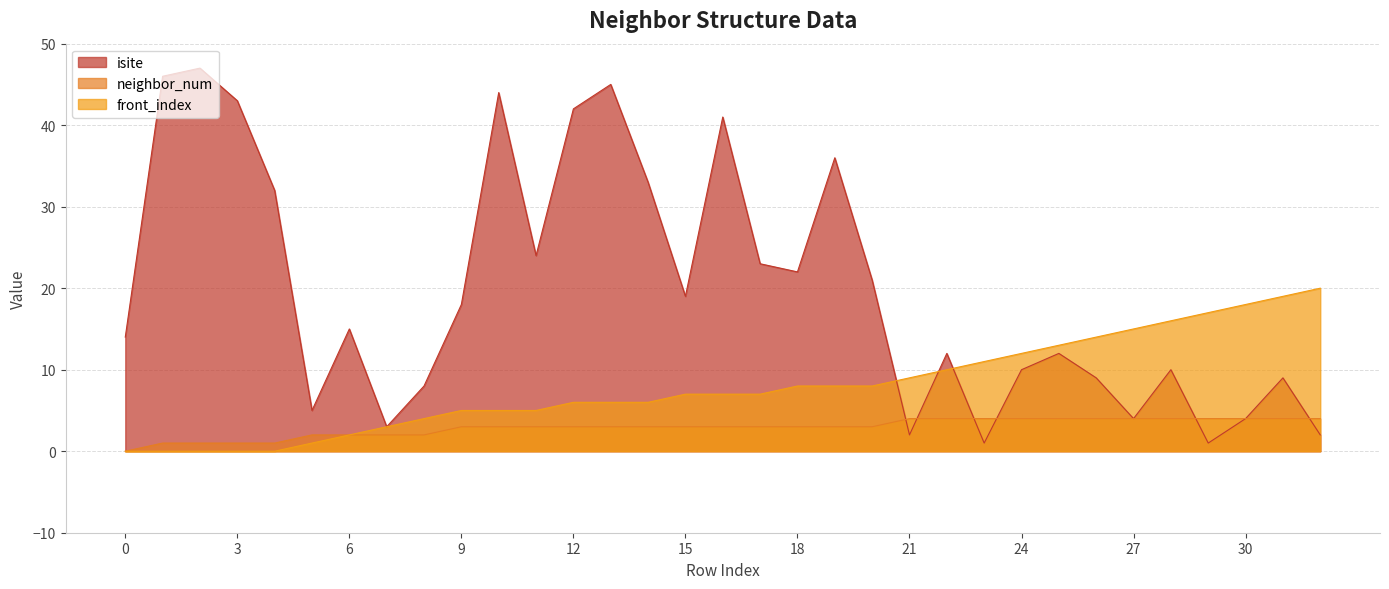

Does the chart display data point markers on the line(s)?

No